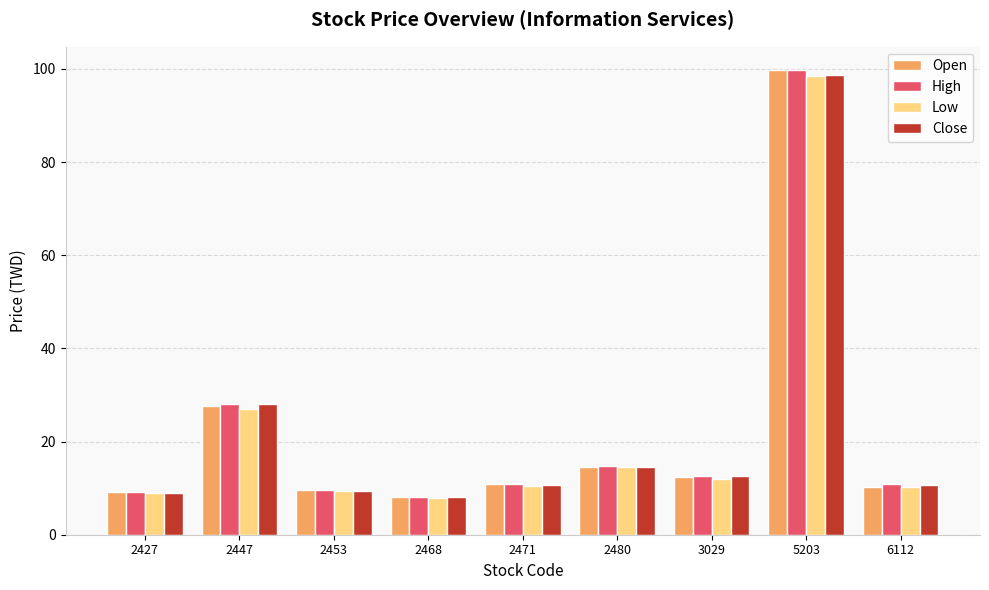

What is the difference between the Open values at 2453 and 2471?

1.4